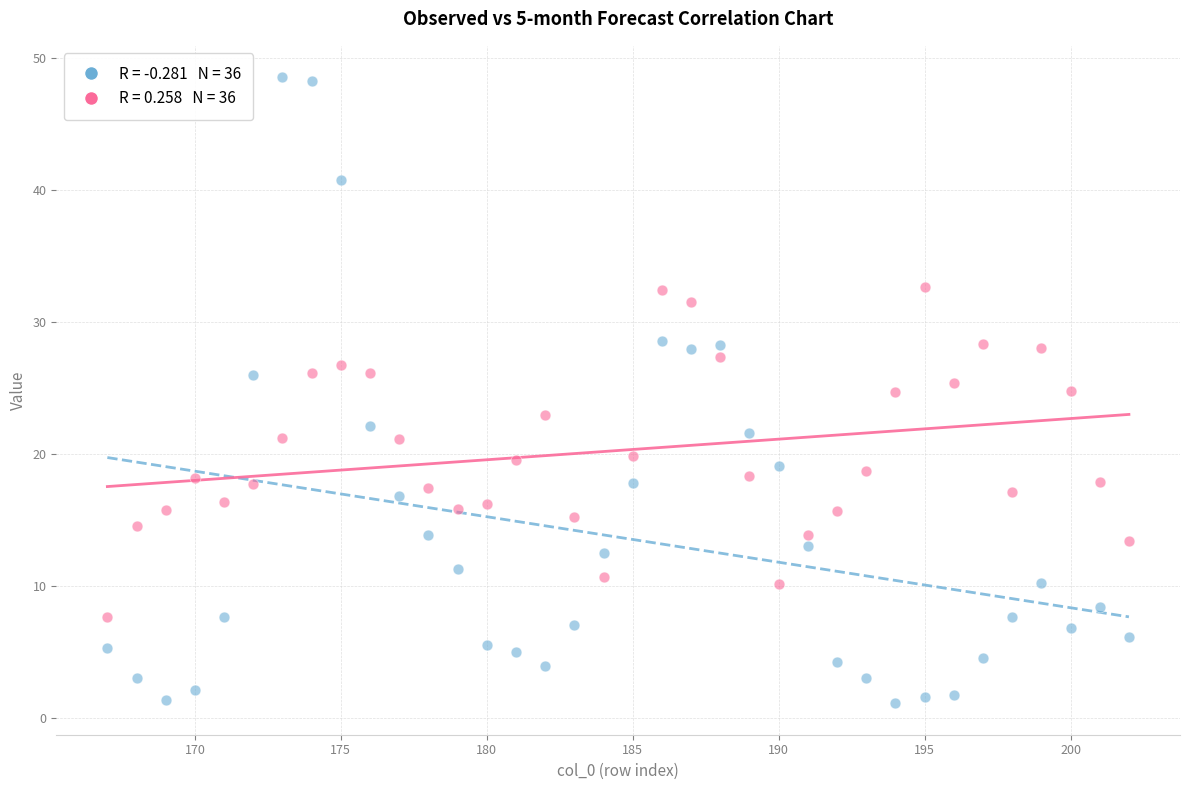

Across all data points, what is the range of X values (max minus min)?

35.0